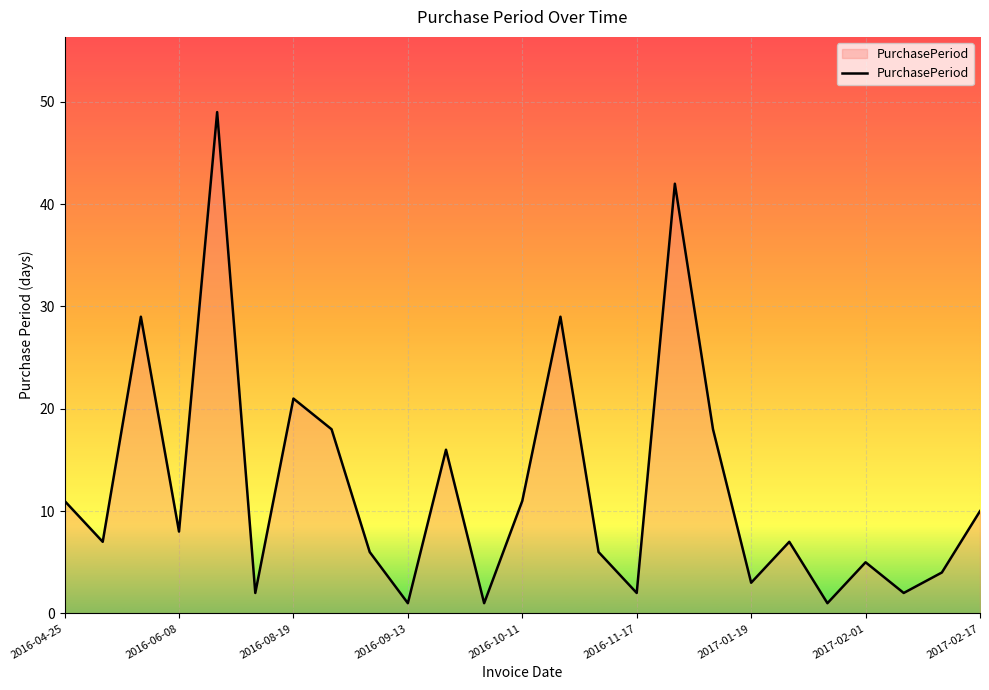

Reading right to left, list all the values displayed in this chart.

10	4	2	5	1	7	3	18	42	2	6	29	11	1	16	1	6	18	21	2	49	8	29	7	11